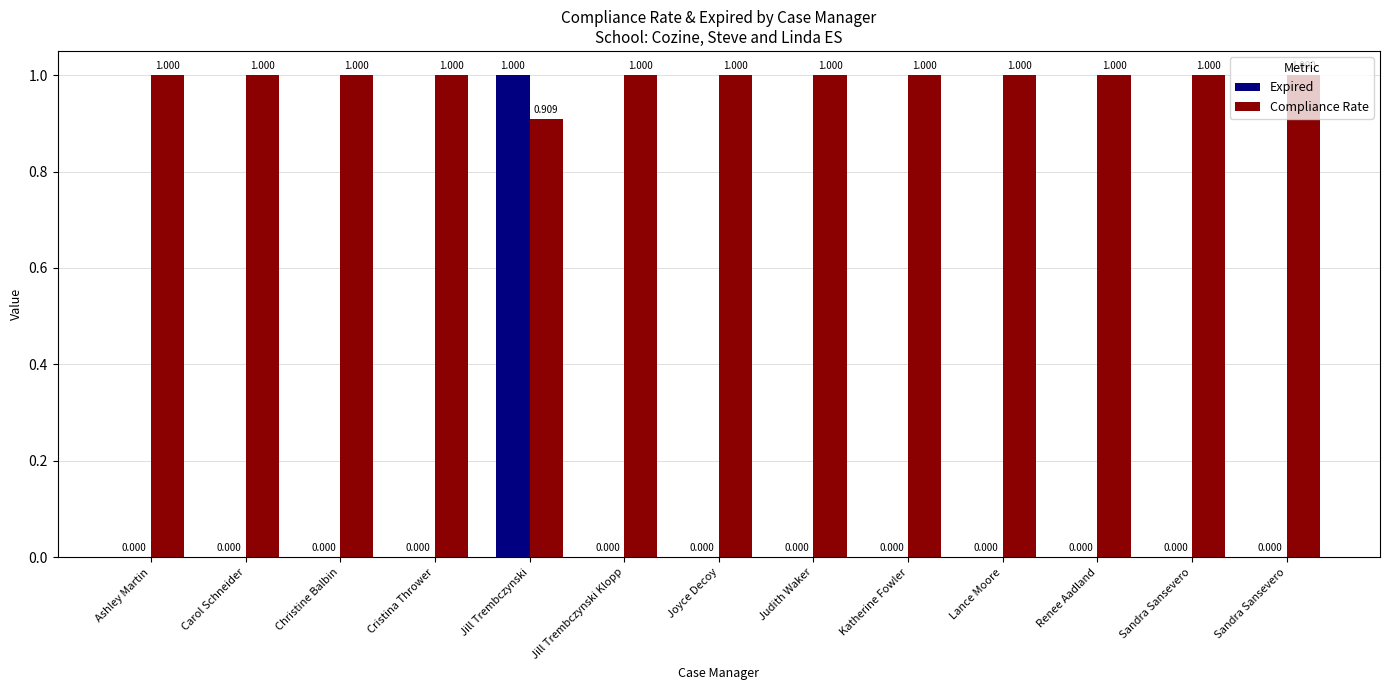

What are all the series names shown in the legend?

Expired, Compliance Rate